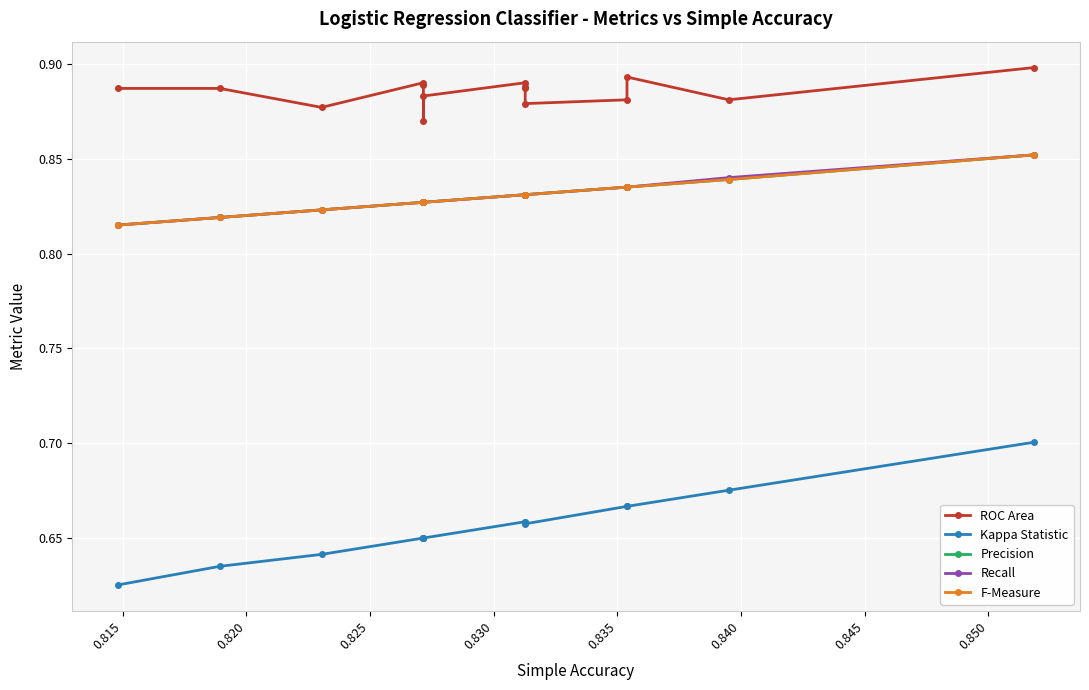

Where is the first local minimum for Kappa Statistic?

0.830